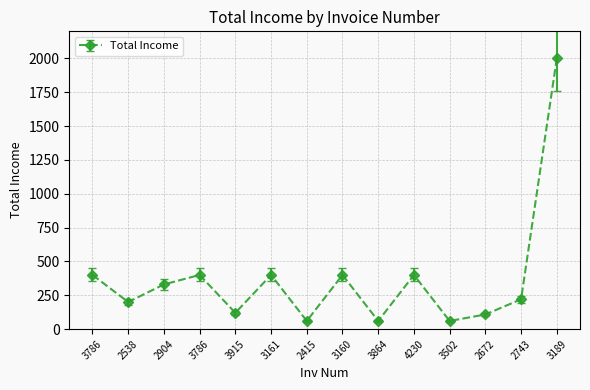

What is the difference between the values at 2743 and 2415?

160